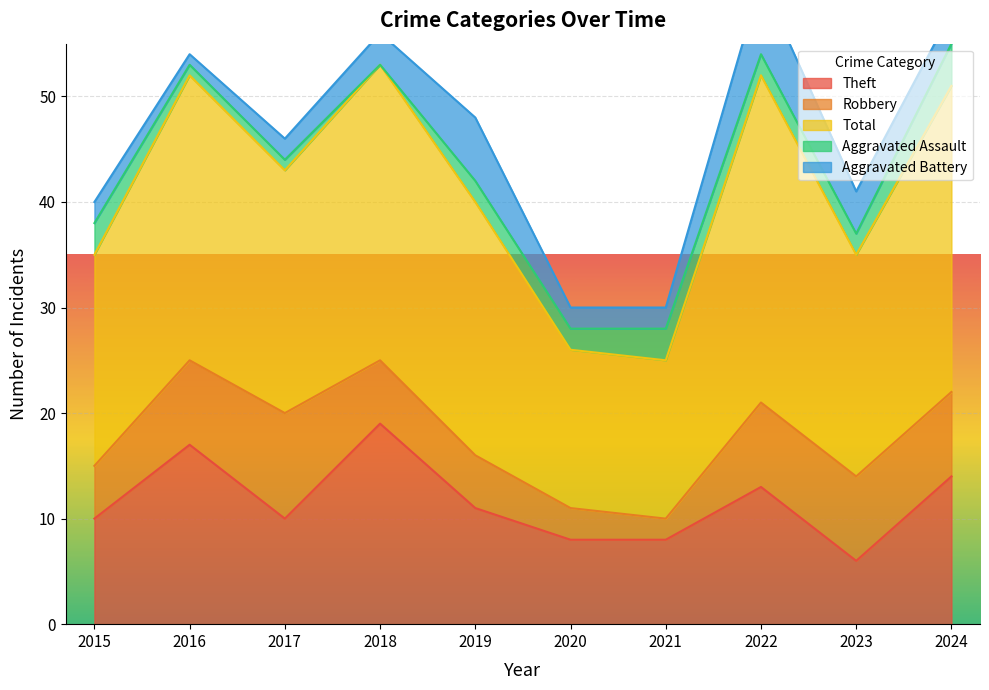

How many categories are shown in the chart?

10